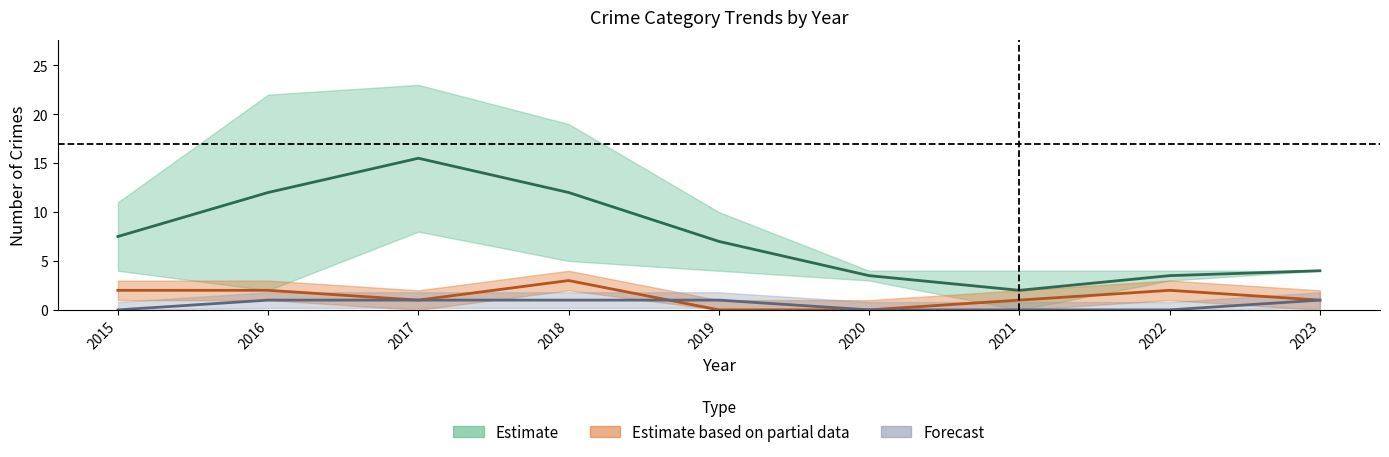

Rank the categories by Theft value from lowest to highest.

2021, 2020, 2022, 2023, 2019, 2015, 2016, 2018, 2017